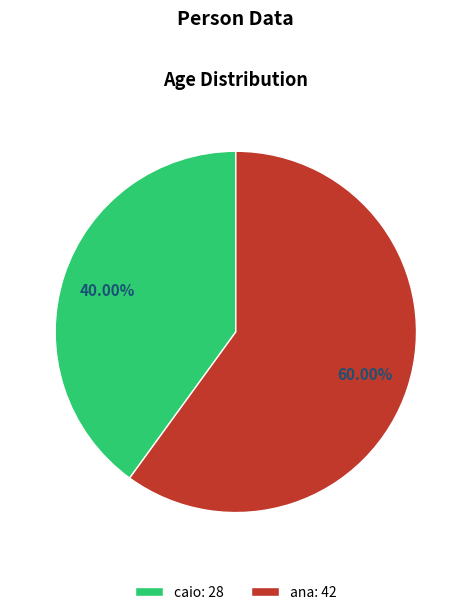

Between caio and ana, which is larger?

ana